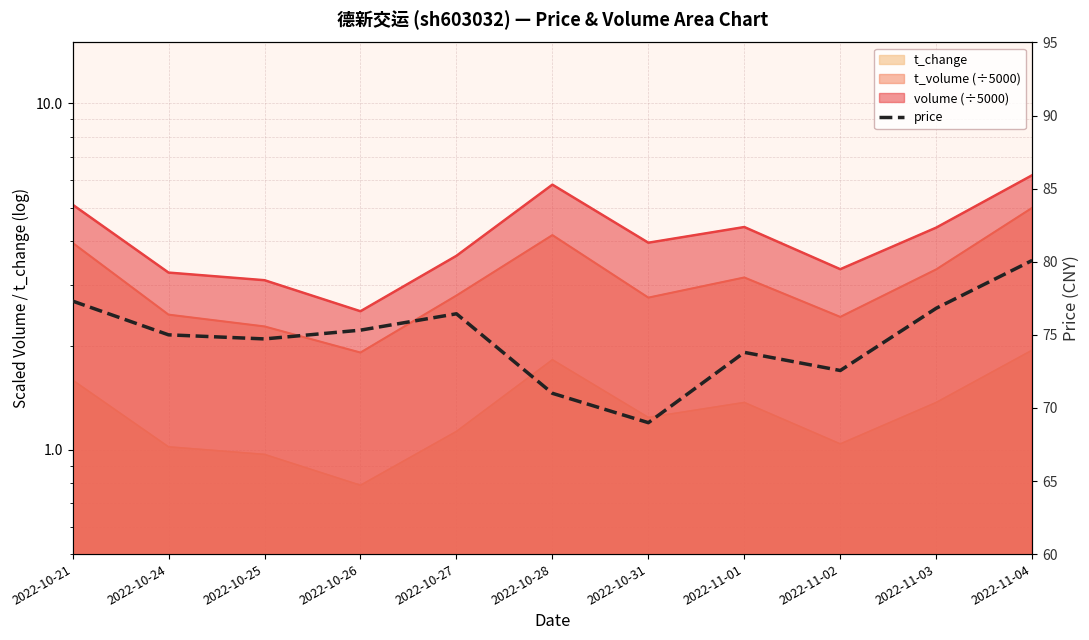

Reading left to right, what are all the values shown in this chart?

77.3	75.0	74.7	75.3	76.4	71.0	69.0	73.8	72.6	76.8	80.1